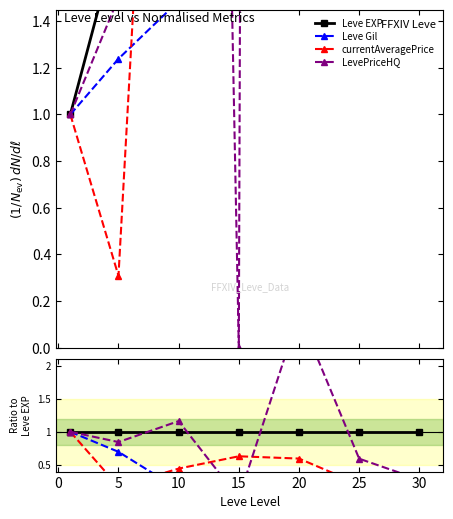

Which series has the largest range (max minus min)?

LevePriceHQ